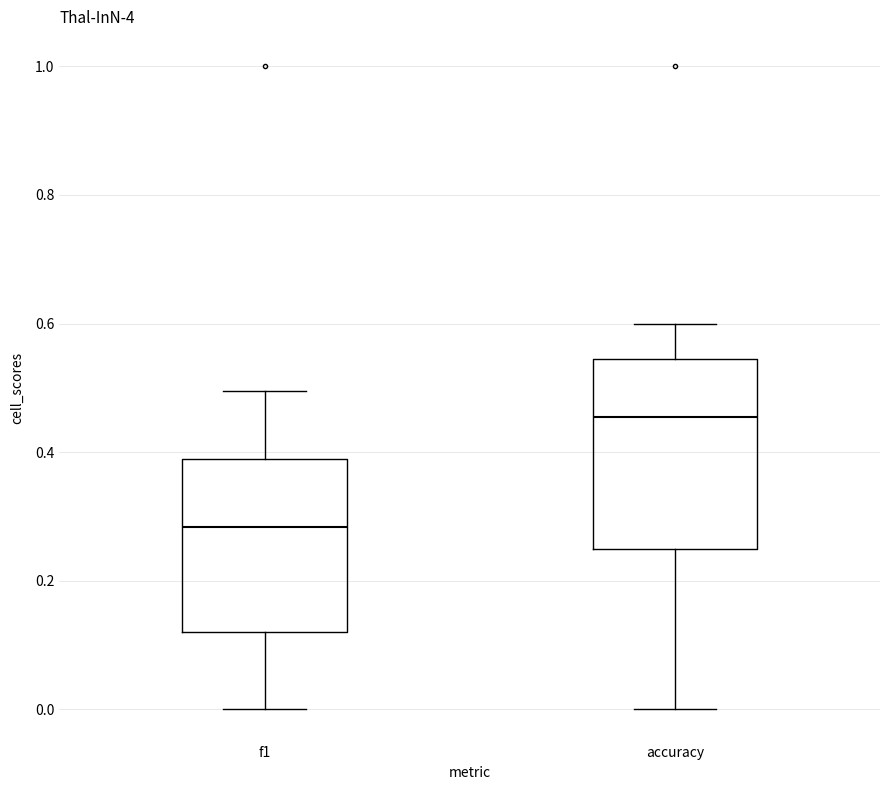

Which box is the tallest, from its lower edge to its upper edge?

accuracy